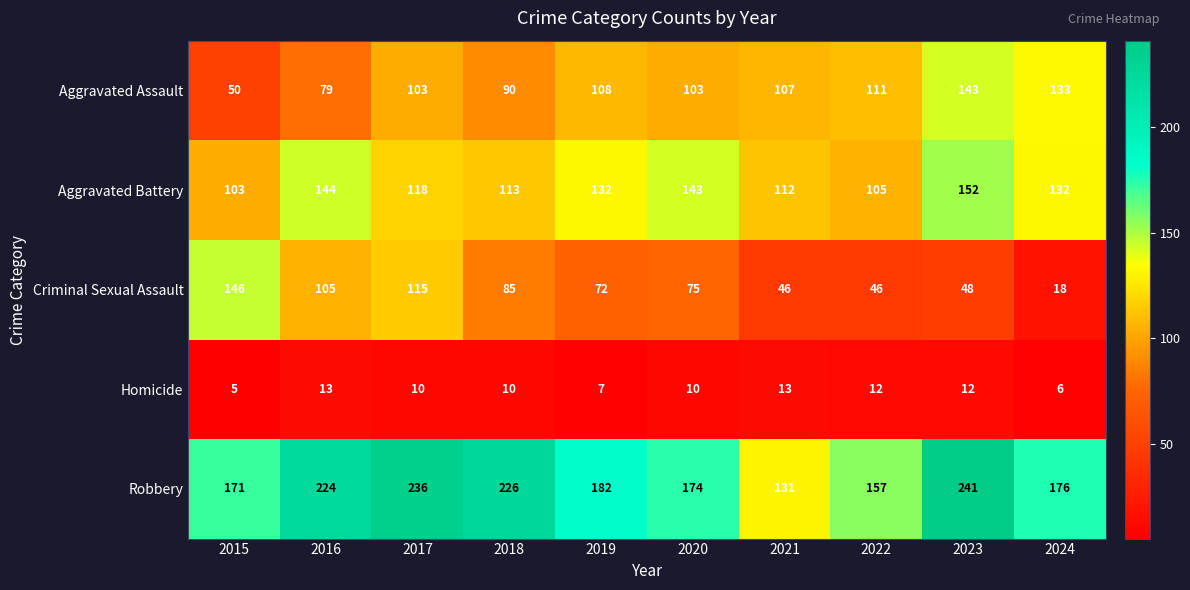

True or false: Robbery has a value of 418 at 2017.

False